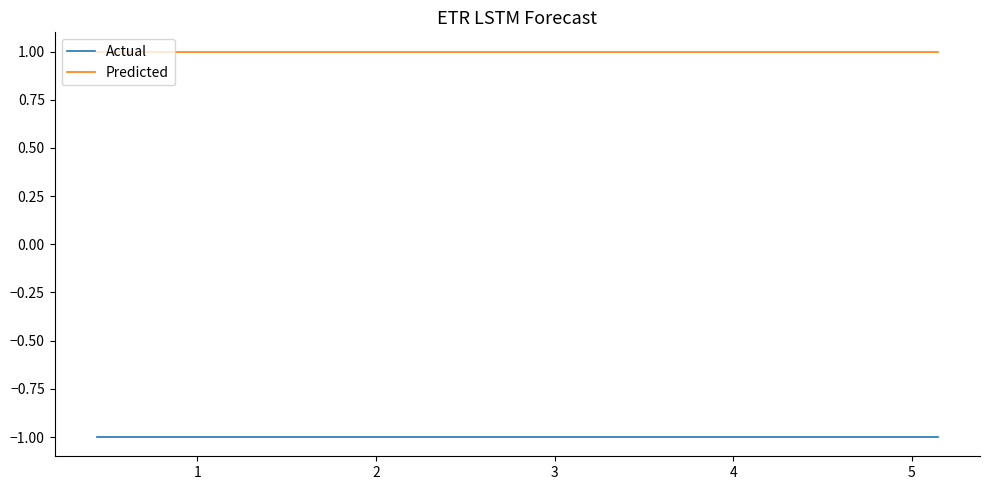

The value of Actual at 2 is -2. True or false?

False